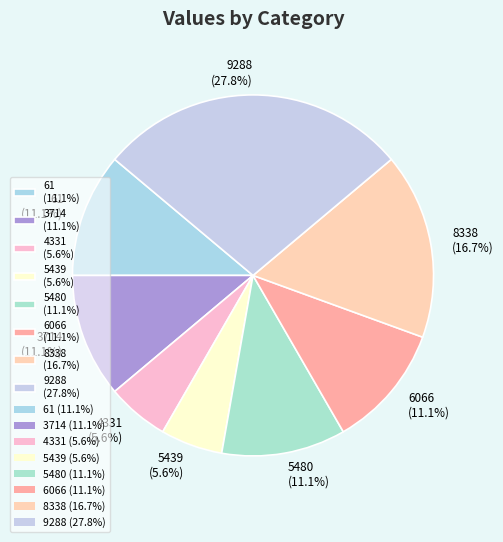

To the nearest percent, what is the average slice percentage?

12%